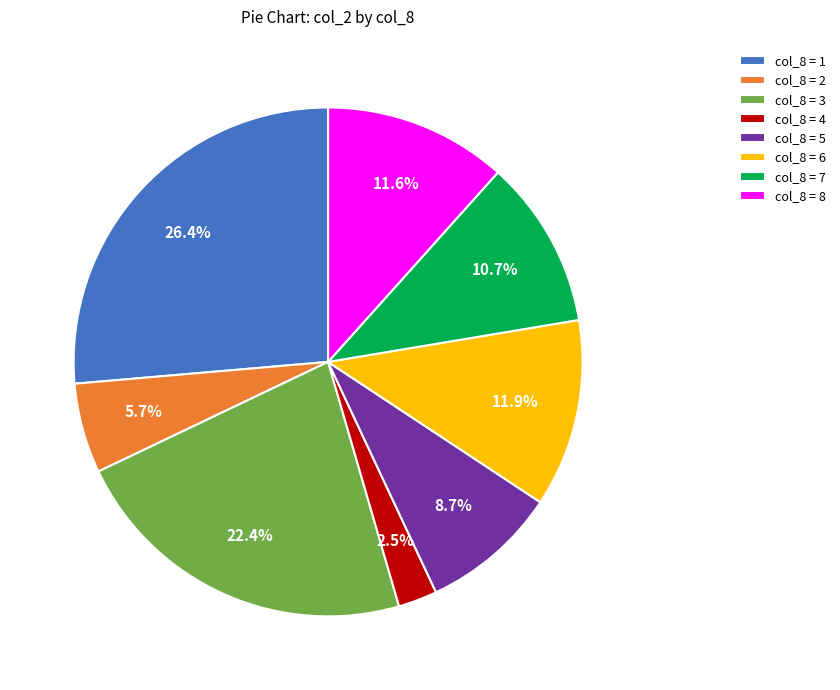

Does col_8 = 4 account for over 50% of the chart?

No